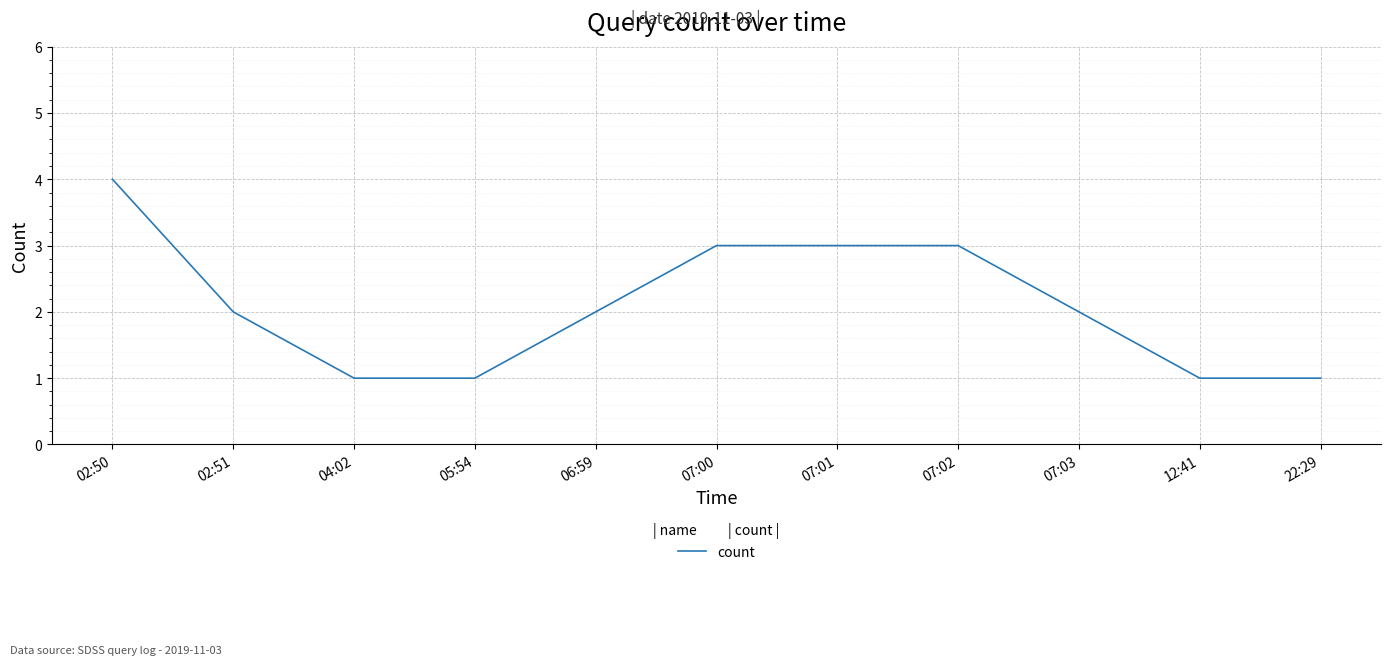

Reading left to right, transcribe all the data shown in this chart.

02:50=4	02:51=2	04:02=1	05:54=1	06:59=2	07:00=3	07:01=3	07:02=3	07:03=2	12:41=1	22:29=1